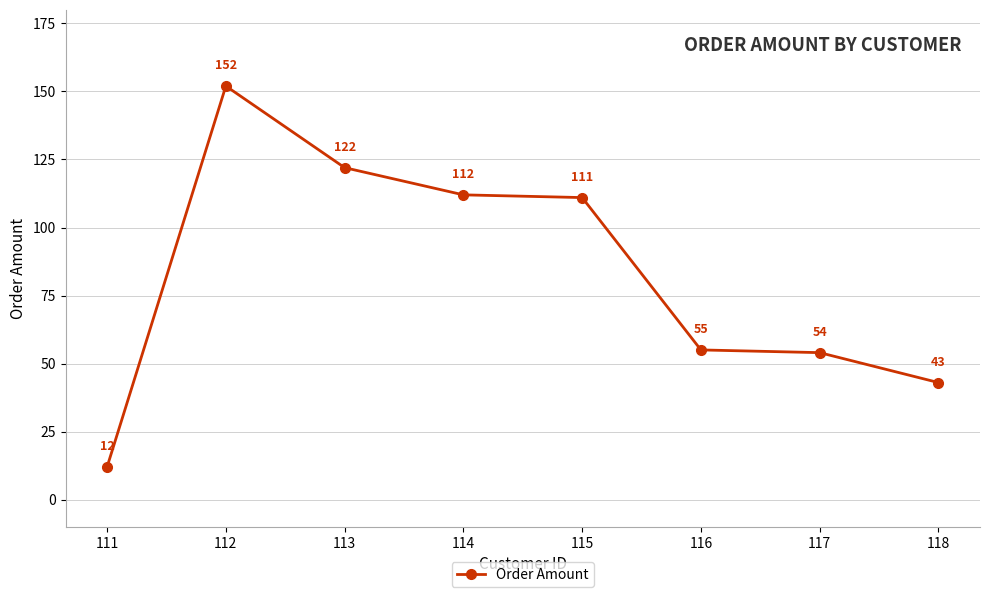

The chart shows a value of 93 at 116. True or false?

False